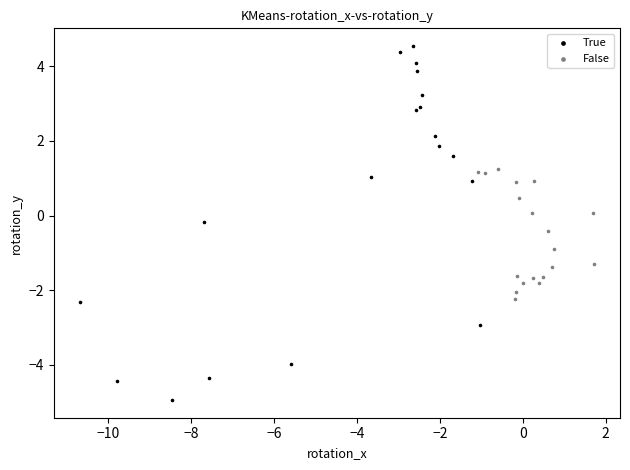

Which series reaches the maximum Y coordinate?

True